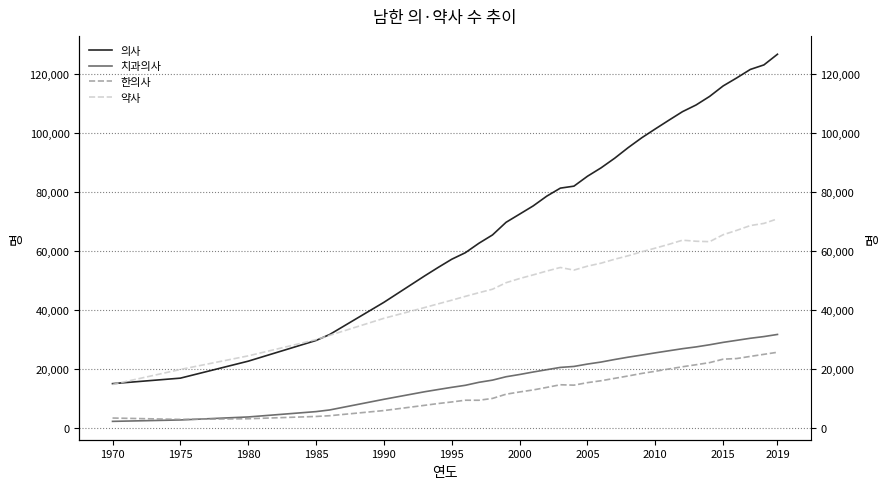

Does the chart have visible grid lines?

Yes